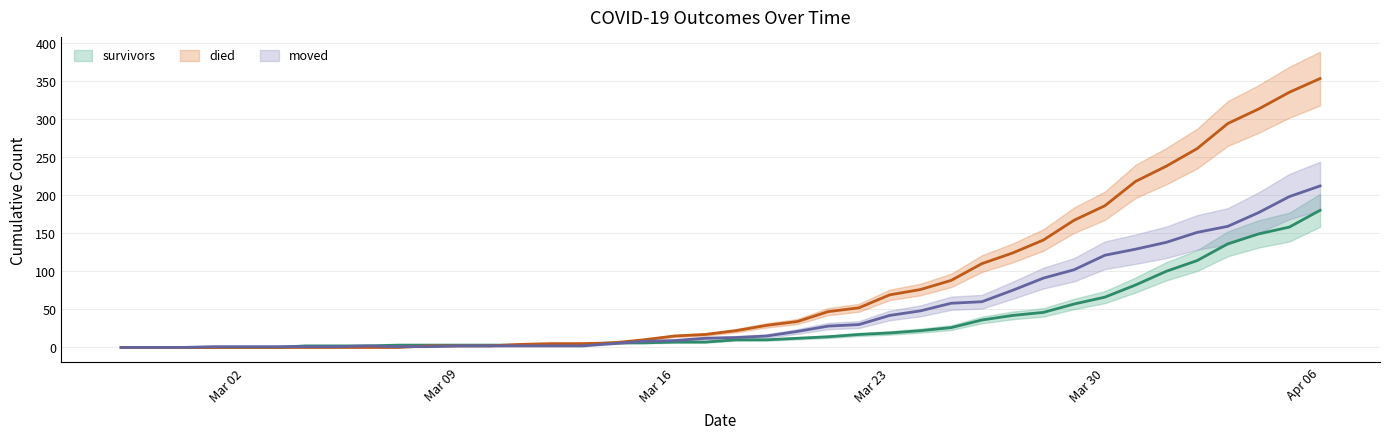

What is the difference between the second highest and minimum values in the survivors series?

158